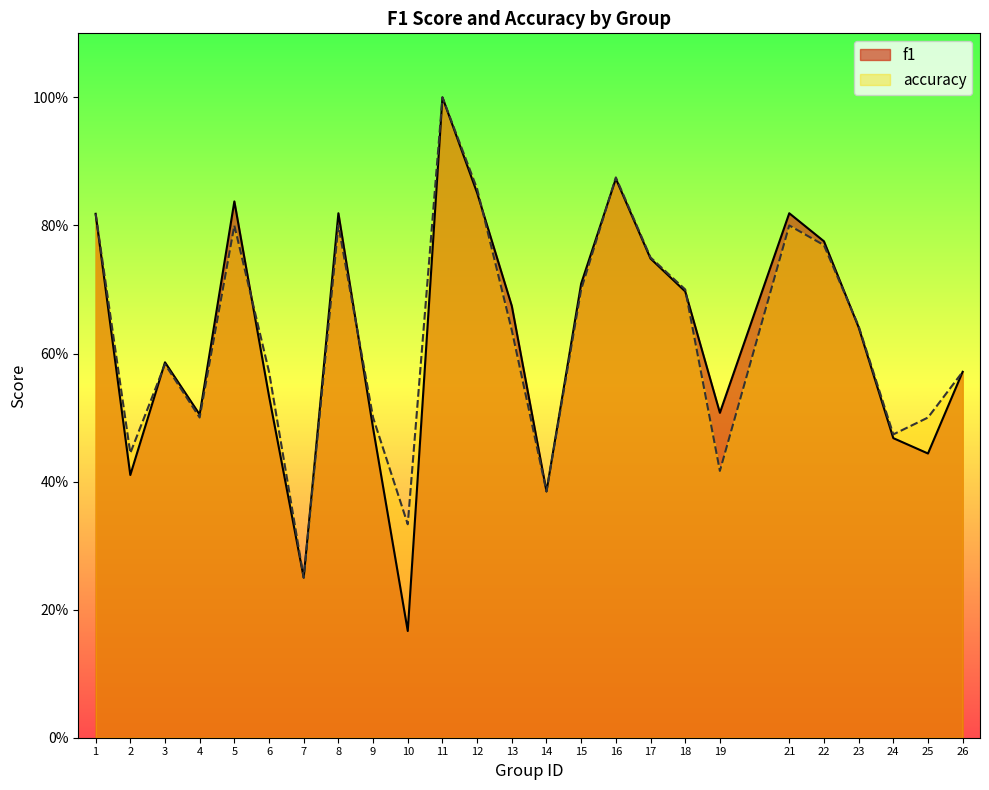

After their last crossing, which series has the higher values: accuracy or f1?

accuracy